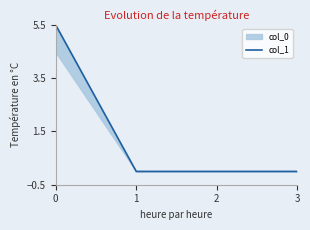

At which label is the value closest to 2?

1